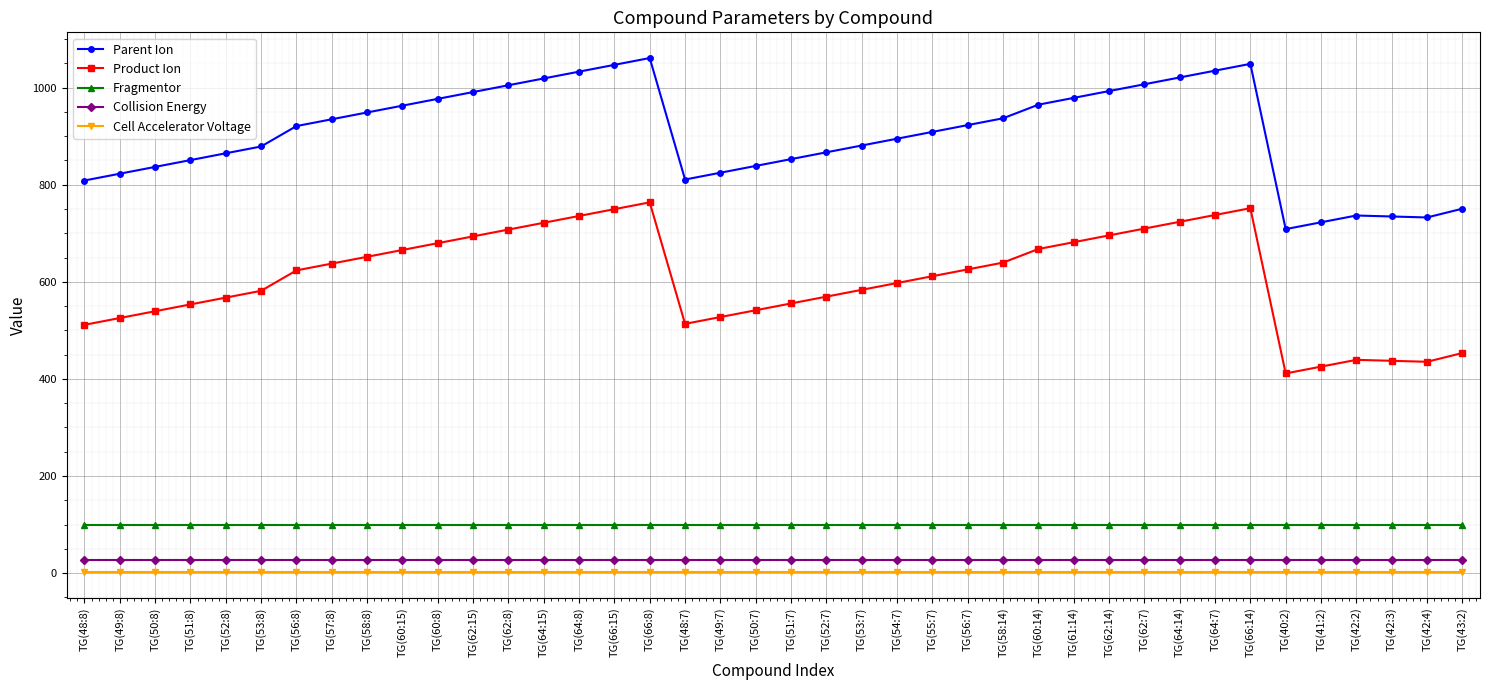

True or false: Parent Ion has a value of 1061.0 at TG(66:8).

True